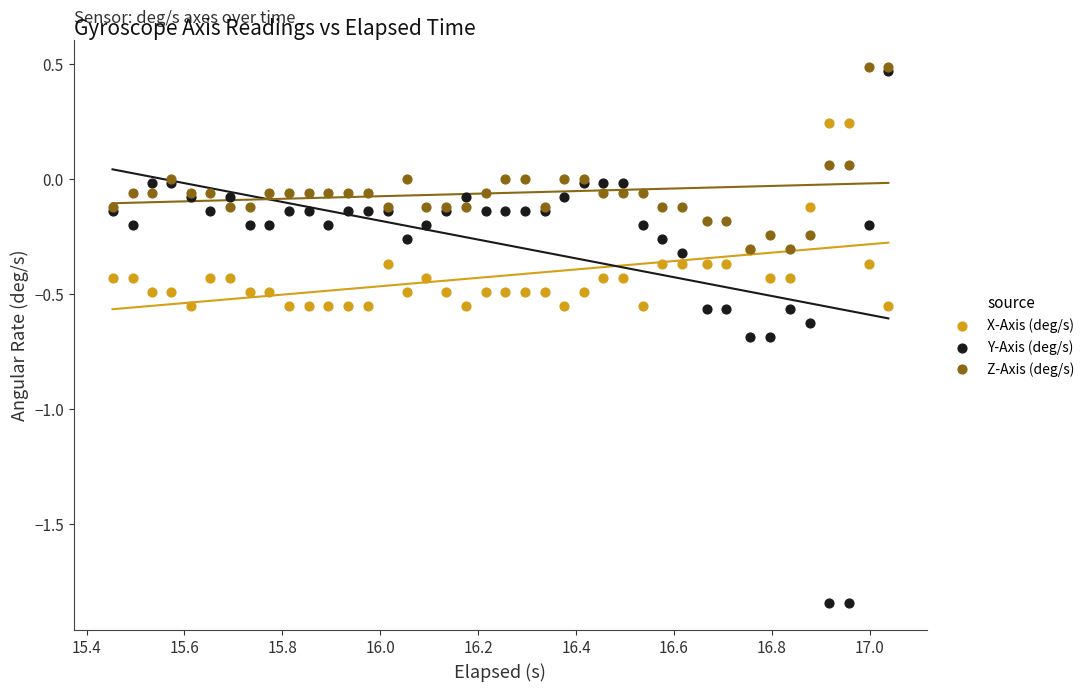

What are all the series names shown in the legend?

X-Axis (deg/s), Y-Axis (deg/s), Z-Axis (deg/s)